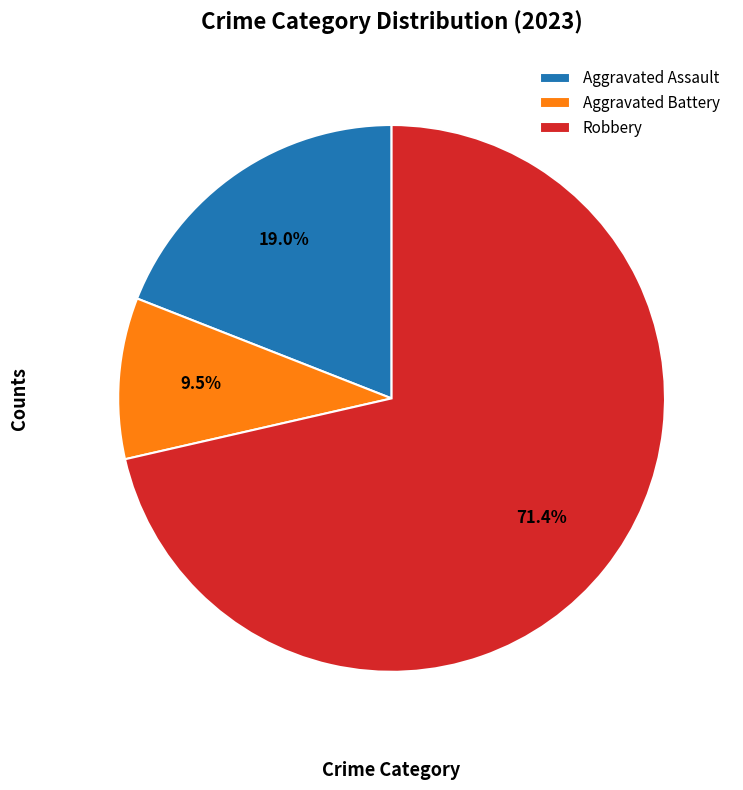

Approximately how many times larger is the value at Aggravated Assault compared to Robbery?

0.3